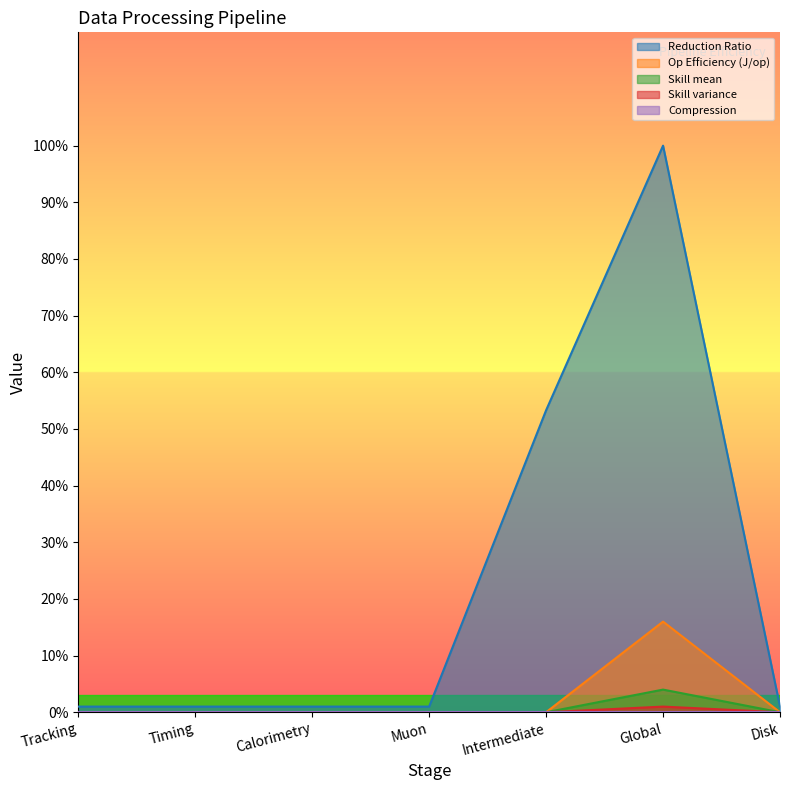

What is the maximum value for Op Efficiency (J/op)?

16.0